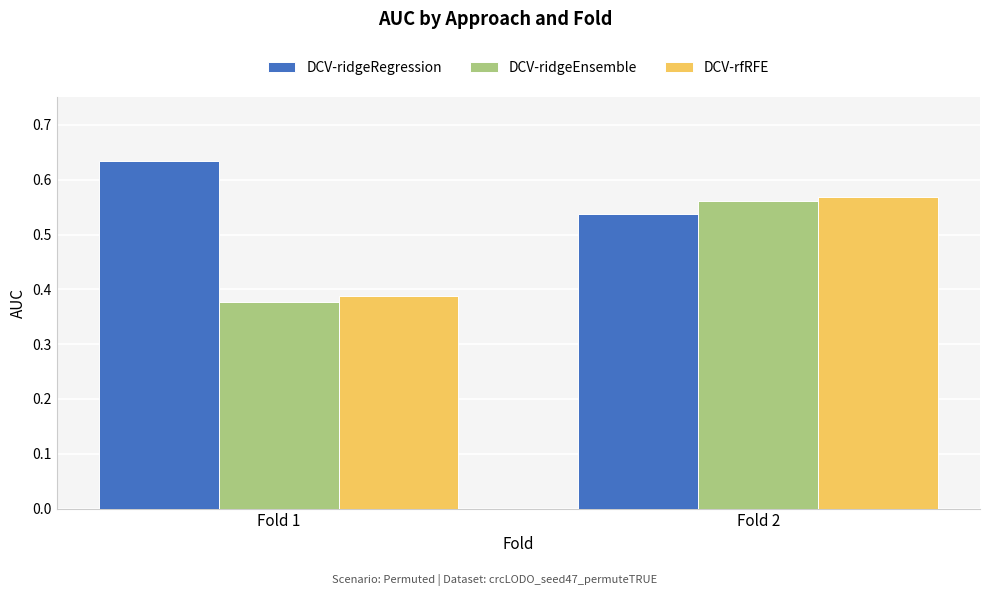

Is the value of DCV-ridgeRegression at Fold 1 greater than the value of DCV-ridgeEnsemble at Fold 2?

Yes